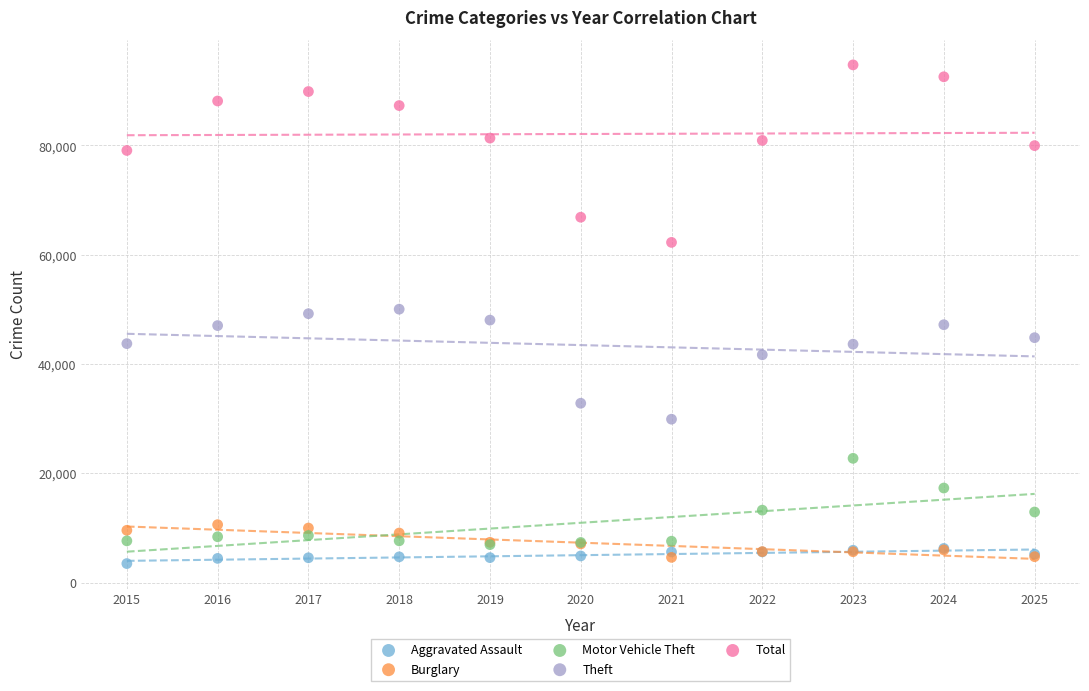

In the Theft series, what Y value is closest to 39970?

41693